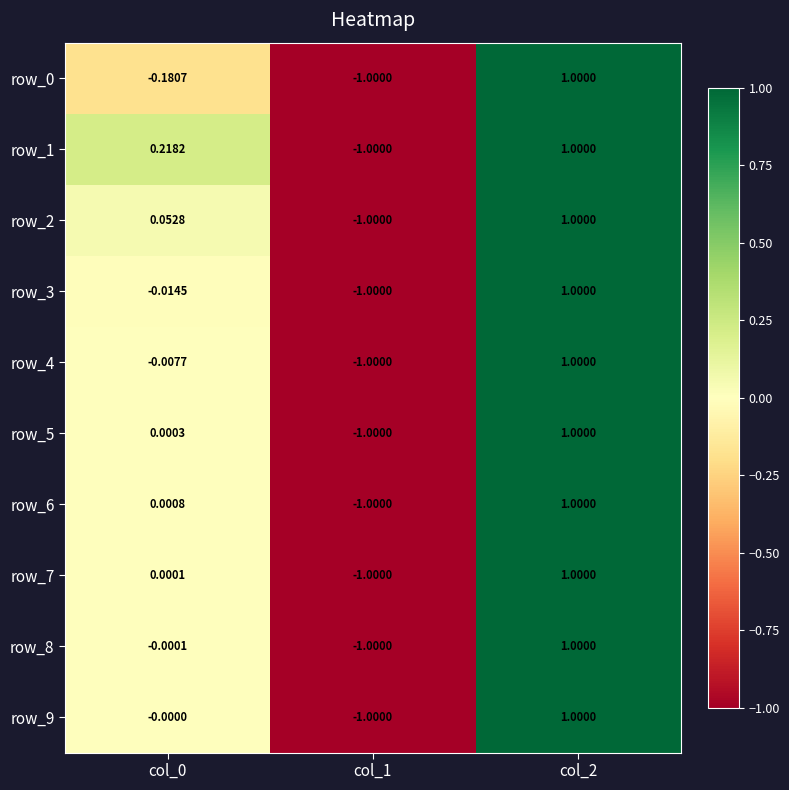

Is the value of row_5 at col_0 greater than the value of row_4 at col_2?

No